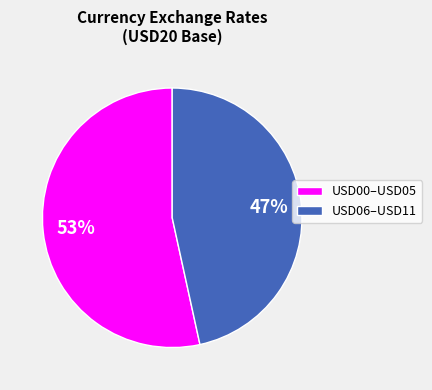

Does any single category account for the majority?

Yes